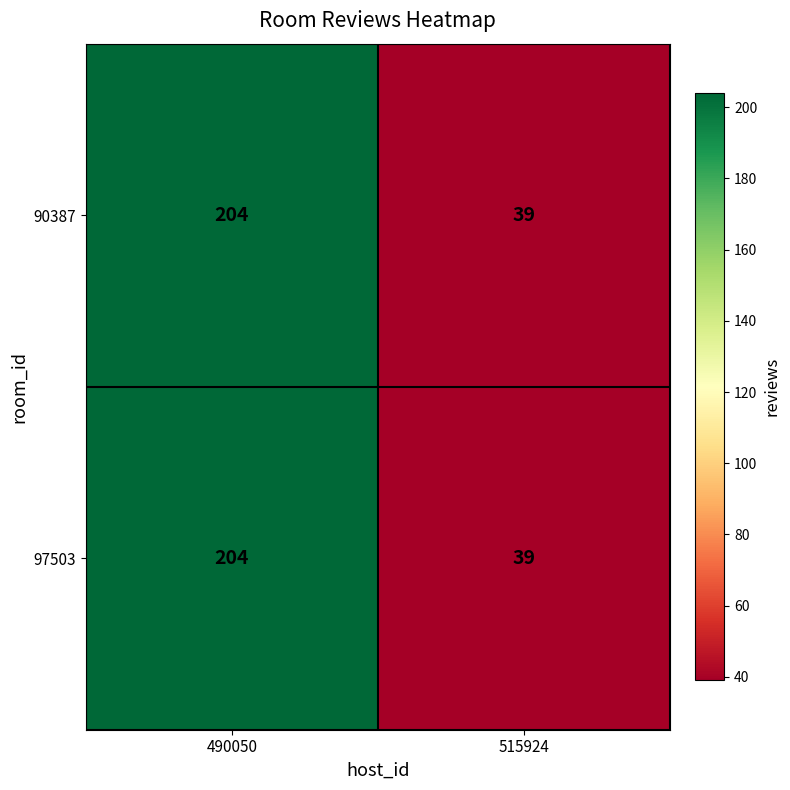

What is the difference between the maximum and minimum values in the 90387 series?

165